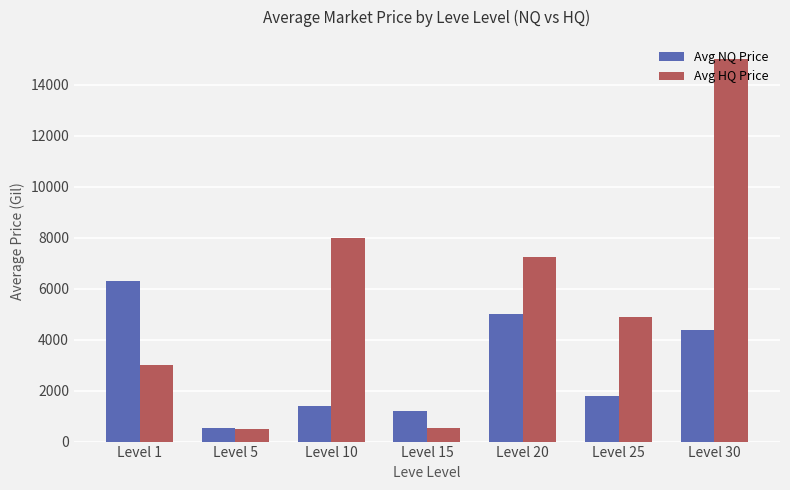

What is the total value across all series at Level 1?

9313.3